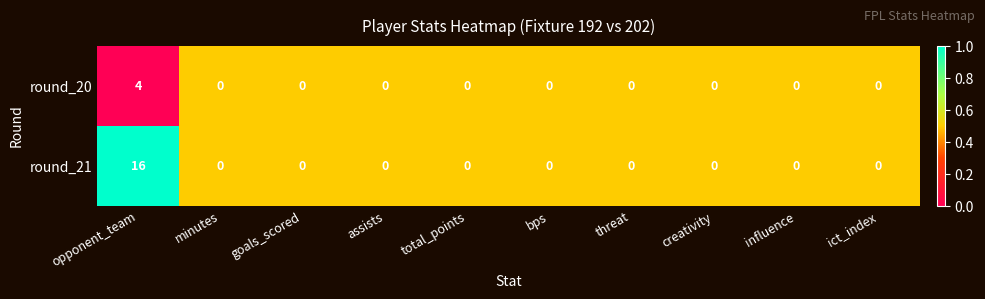

Is the value of round_20 at opponent_team greater than the value of round_21 at ict_index?

Yes